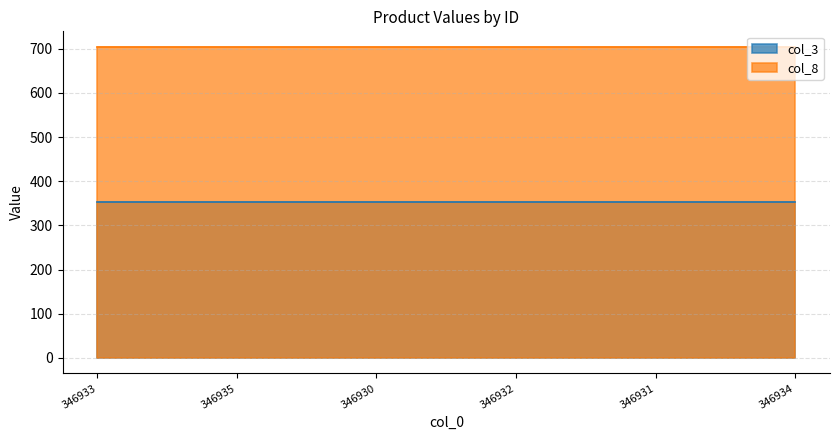

Reading left to right, transcribe all the data shown in this chart.

col_3: 346933=352	346935=352	346930=352	346932=352	346931=352	346934=352
col_8: 346933=704	346935=704	346930=704	346932=704	346931=704	346934=704